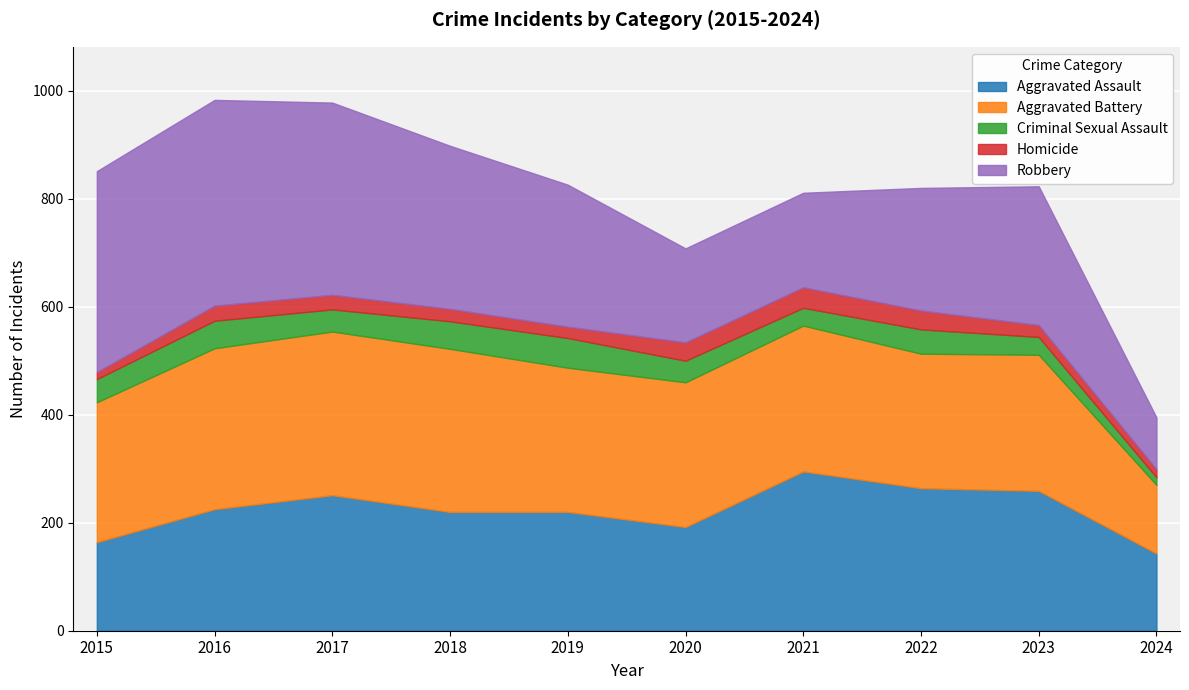

True or false: Aggravated Assault has a value of 143 at 2024.

True